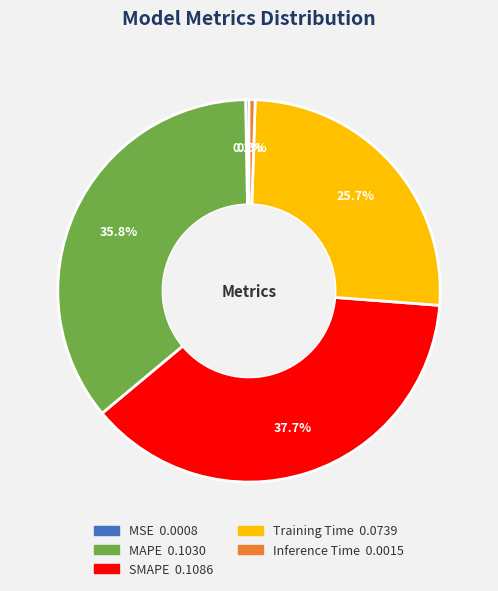

How many slices are in this pie chart?

5